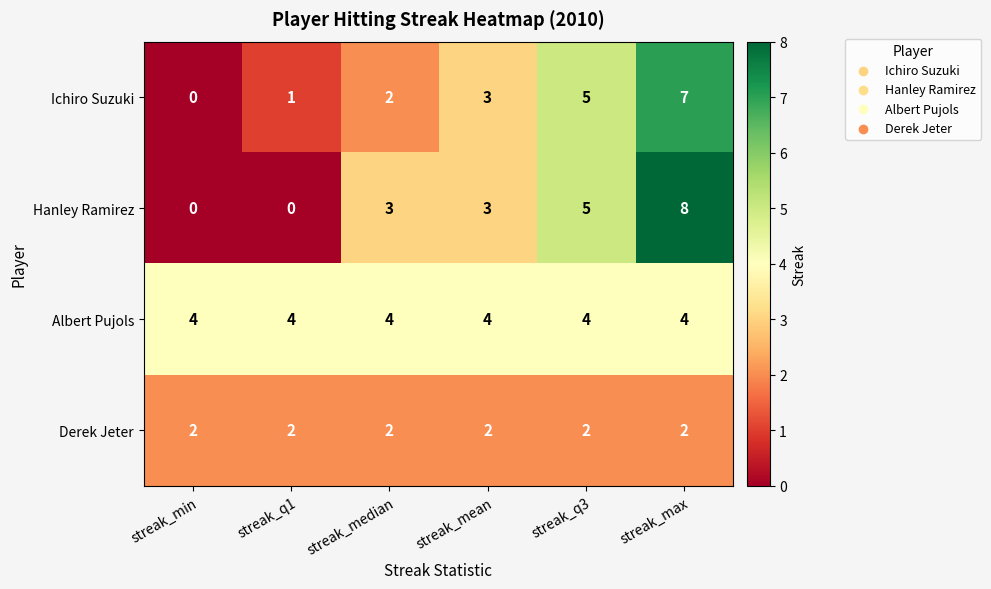

At which category does the chart reach its peak across all series?

streak_max